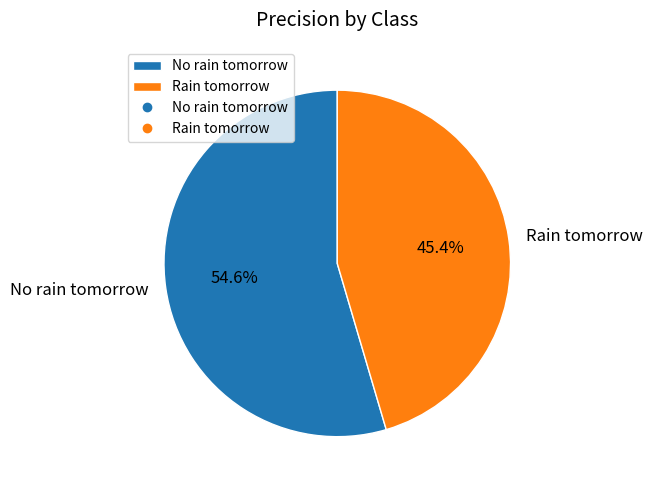

To the nearest percent, what is the difference between the largest and smallest slice percentages?

9%